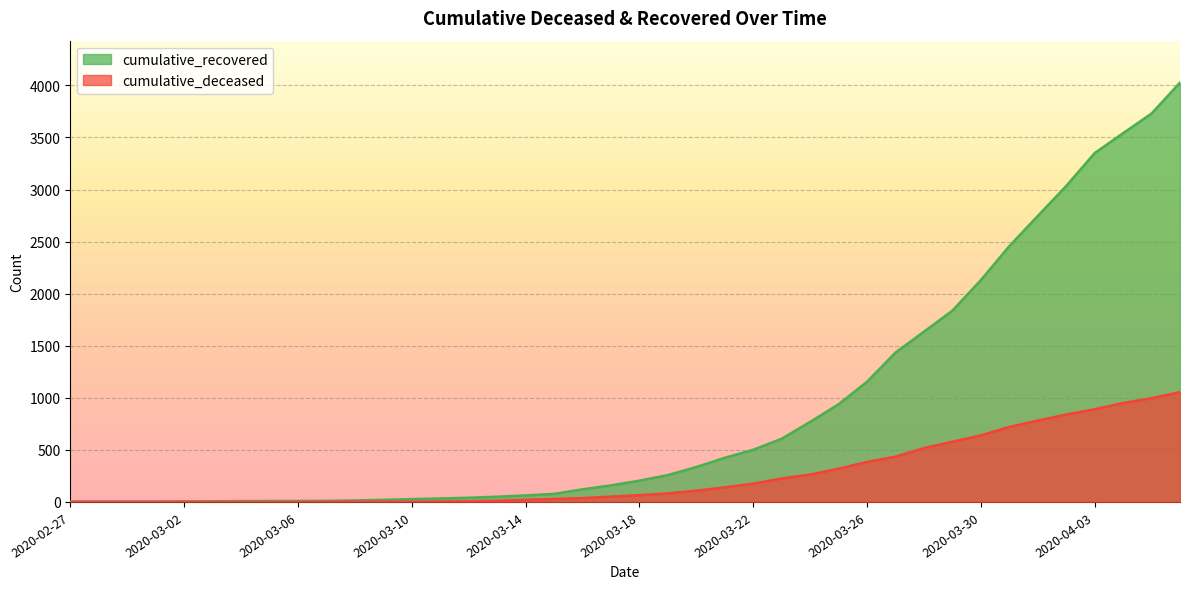

True or false: cumulative_recovered has more than 0 points higher than both neighbors.

False